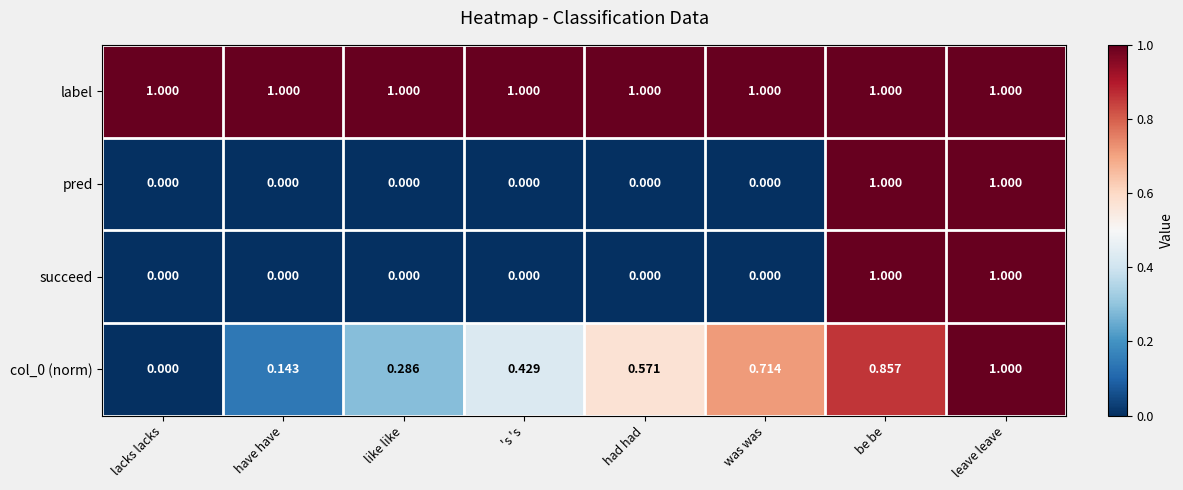

The value of col_0 (norm) at leave leave is 0.3. True or false?

False